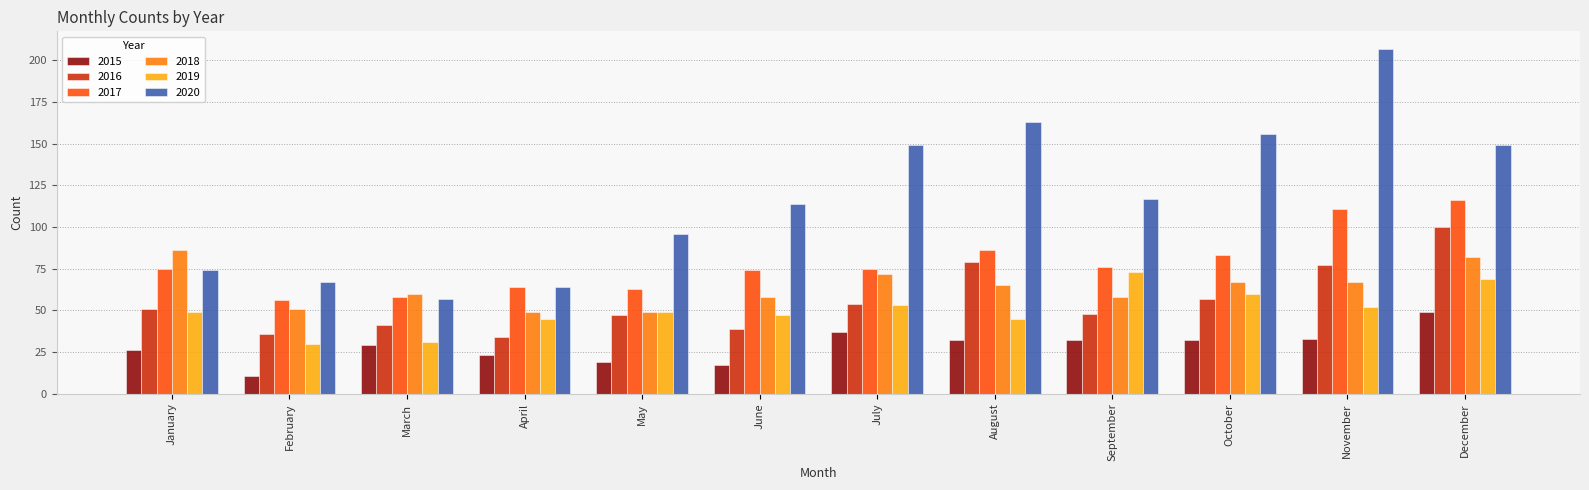

How many series are shown in this chart?

6